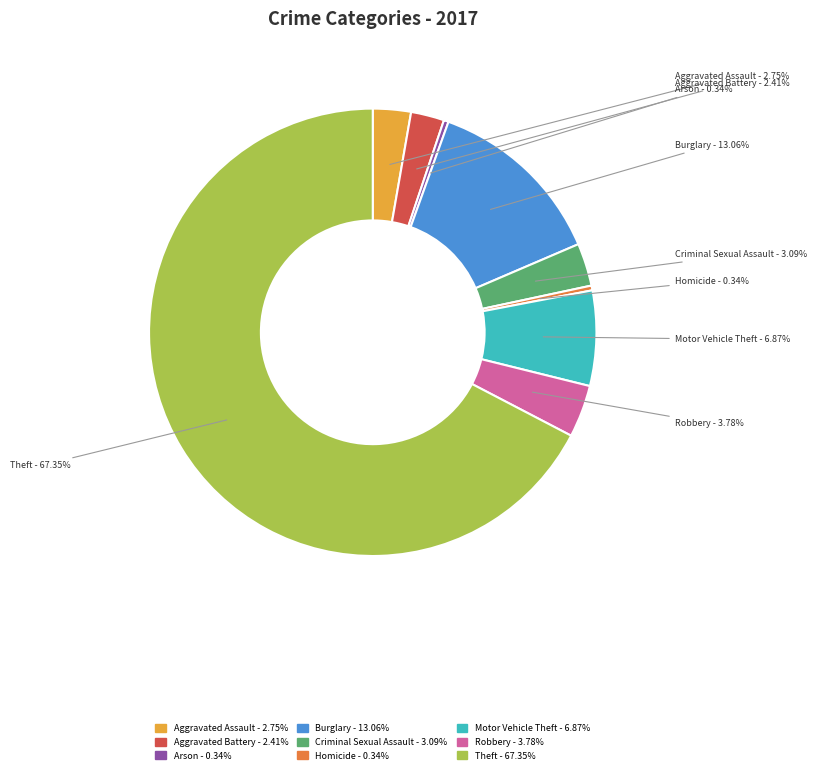

The Theft slice represents 75% of the pie. True or false?

False